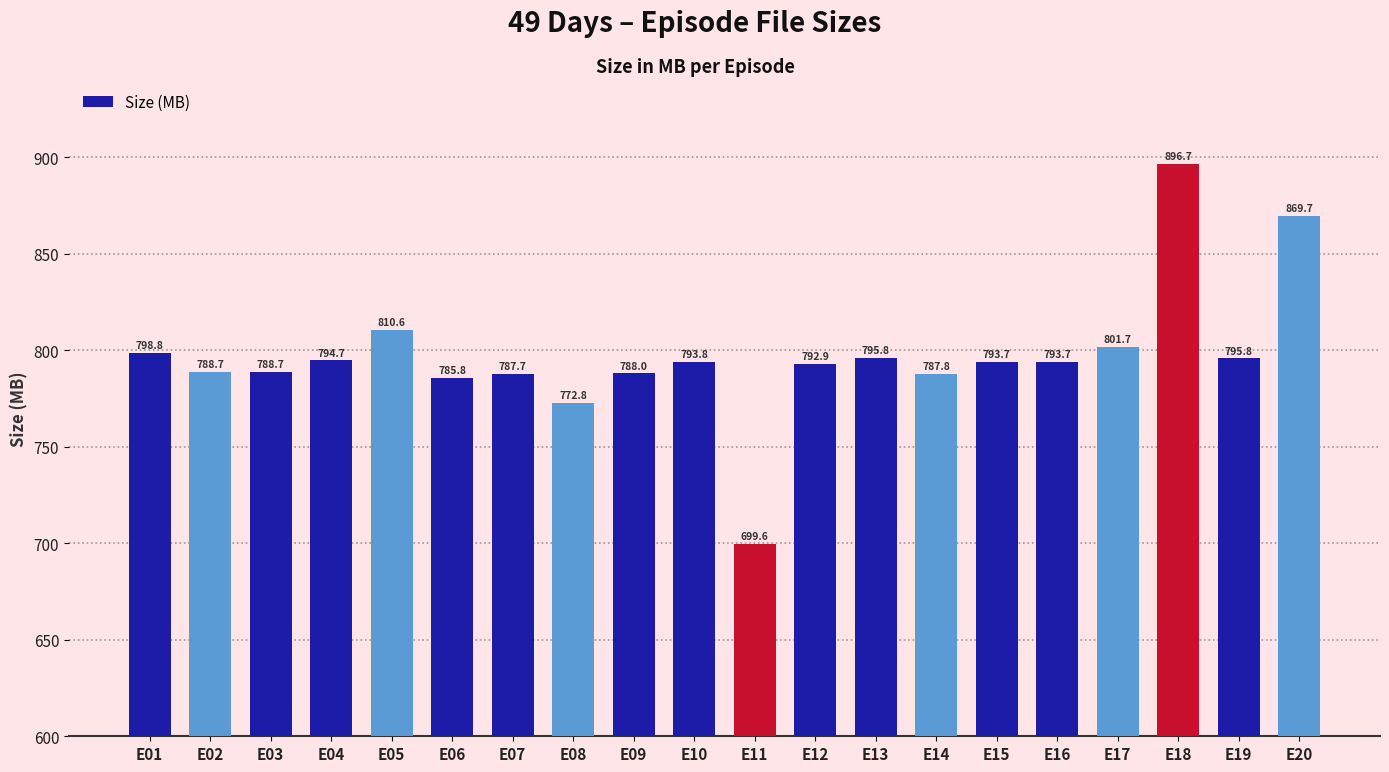

How many data points are less than 793?

9